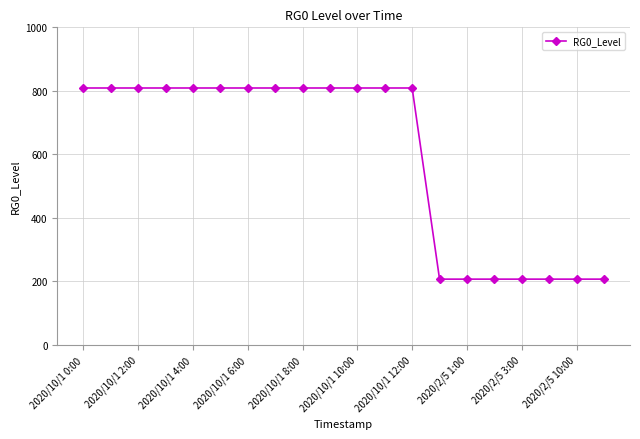

Reading left to right, extract all data points from this chart.

809.0	809.0	809.0	809.0	809.0	809.0	809.0	809.0	809.0	809.0	809.0	809.0	809.0	207.2	207.2	207.2	207.2	207.2	207.2	207.2